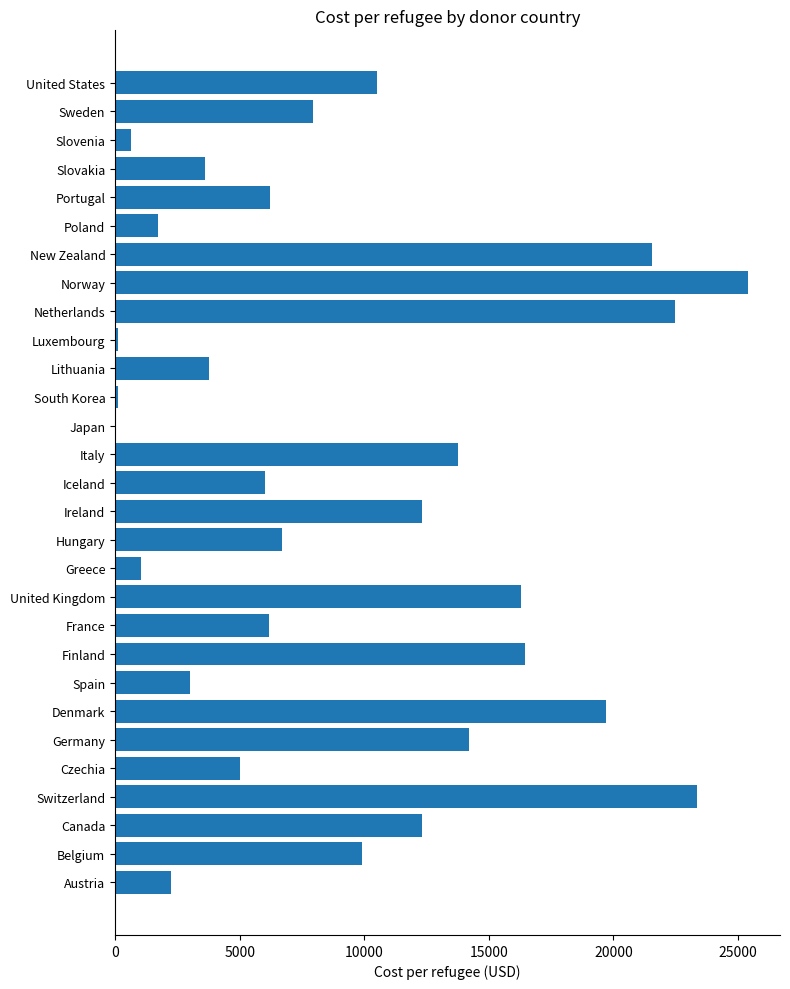

What is the sum of all values?

272535.8